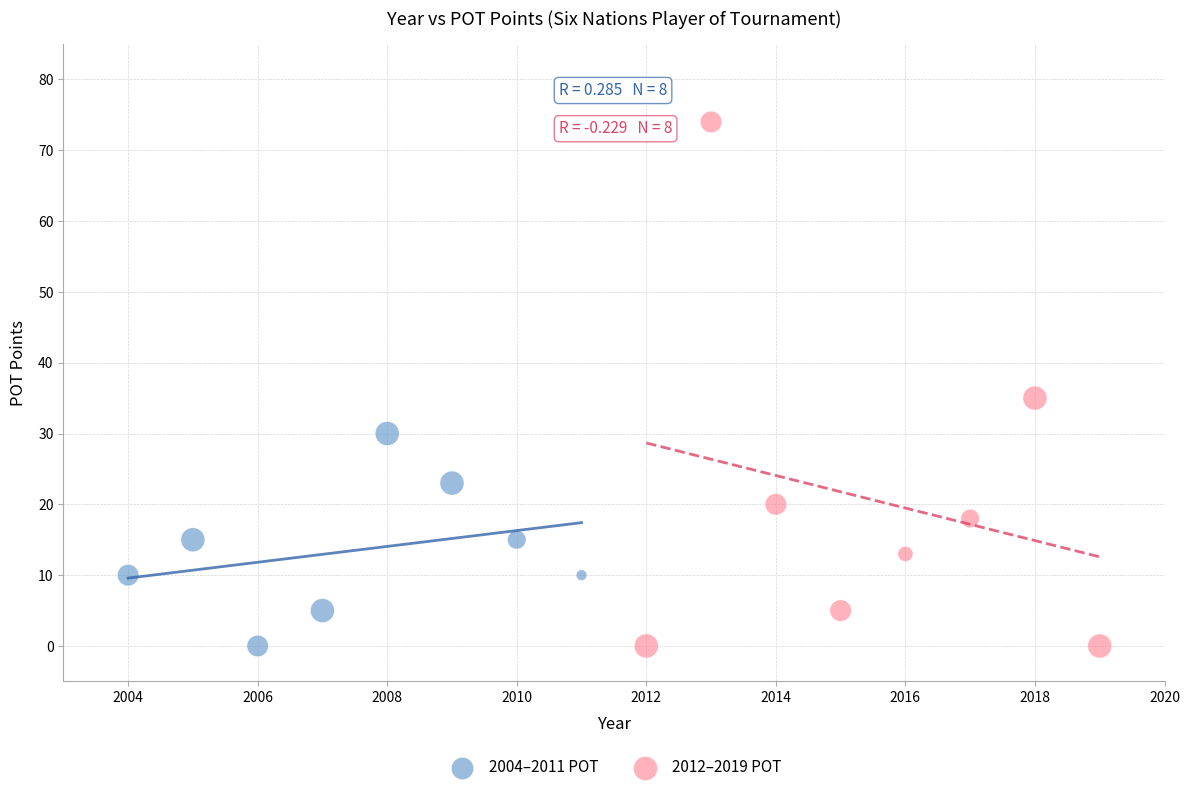

Which series has the largest Y range (max minus min)?

2012–2019 POT